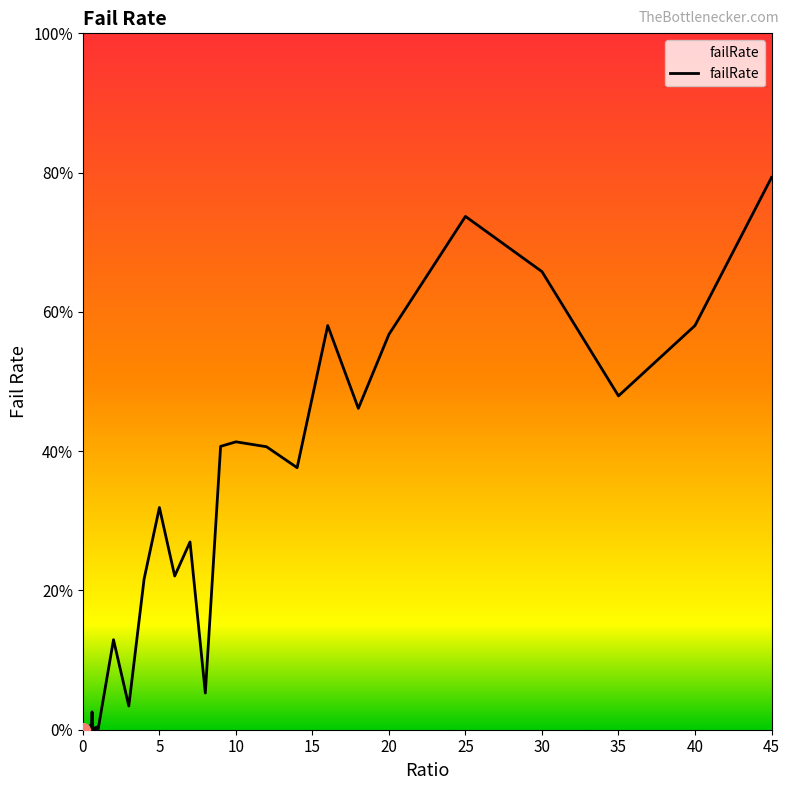

What is the difference between the maximum and minimum values?

79.3